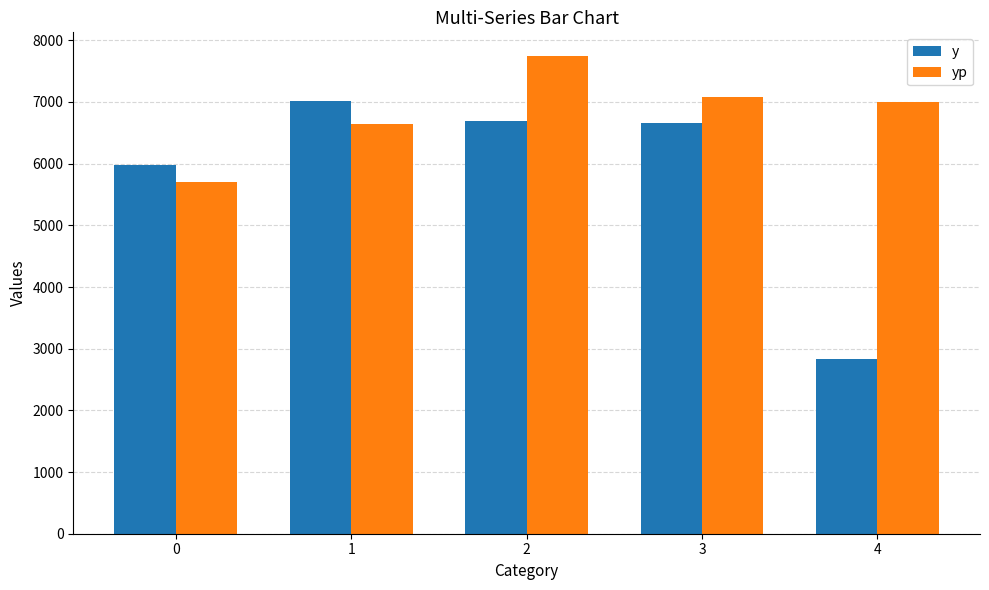

How many categories are shown in the chart?

5